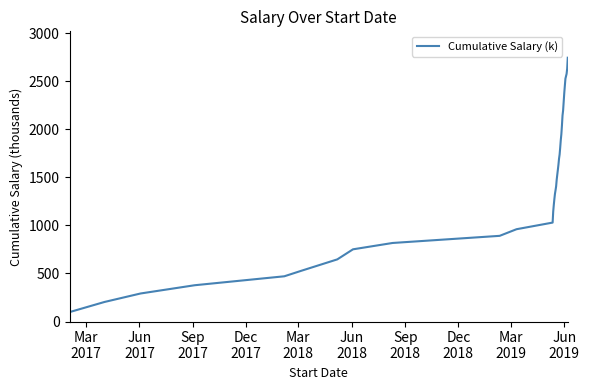

What is the smallest value displayed?

98.0